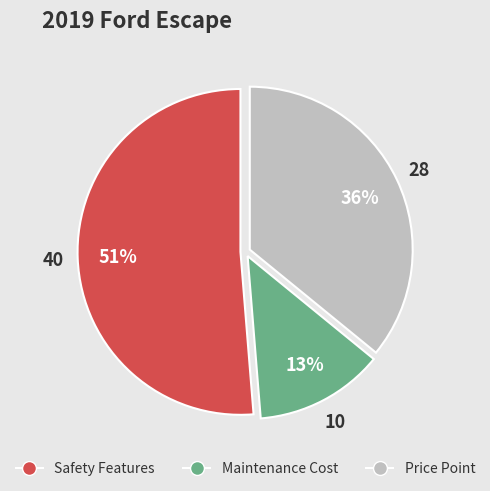

To the nearest percent, what is the combined percentage of Maintenance Cost and Safety Features?

64%